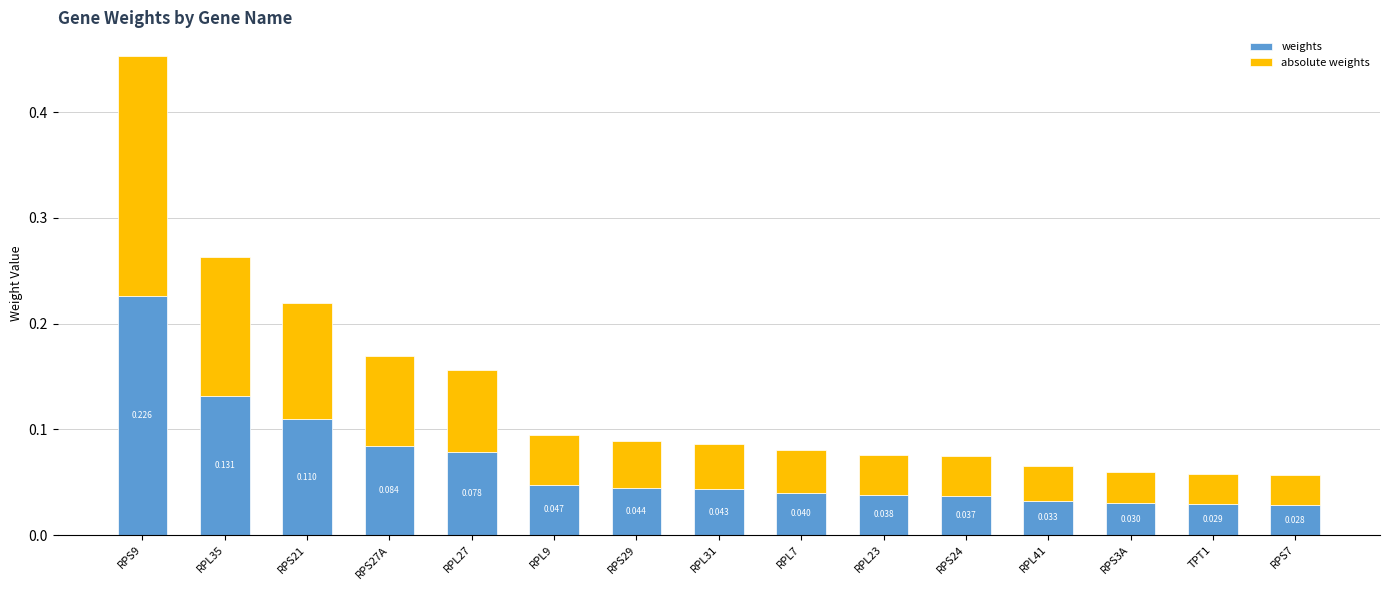

How many categories are shown in the chart?

15